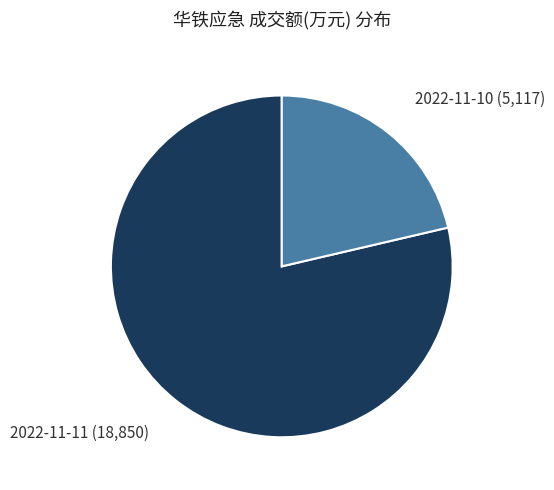

Is there any slice that represents more than half of the pie?

Yes